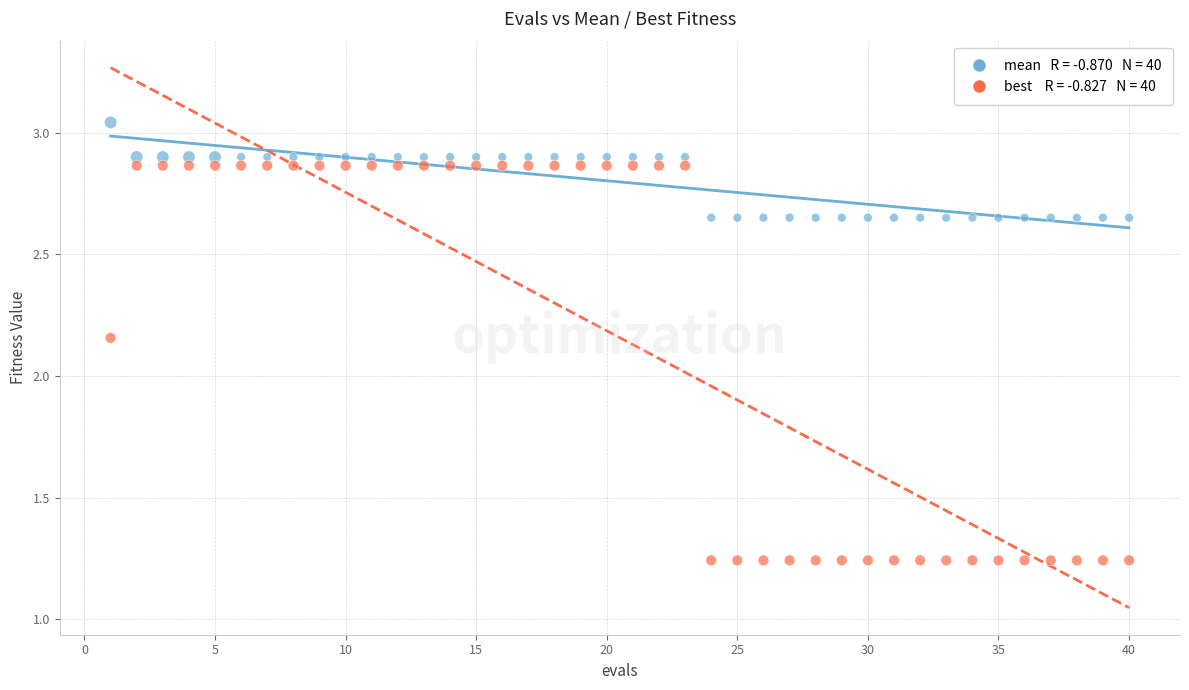

Across all data points, what is the range of Y values (max minus min)?

1.8